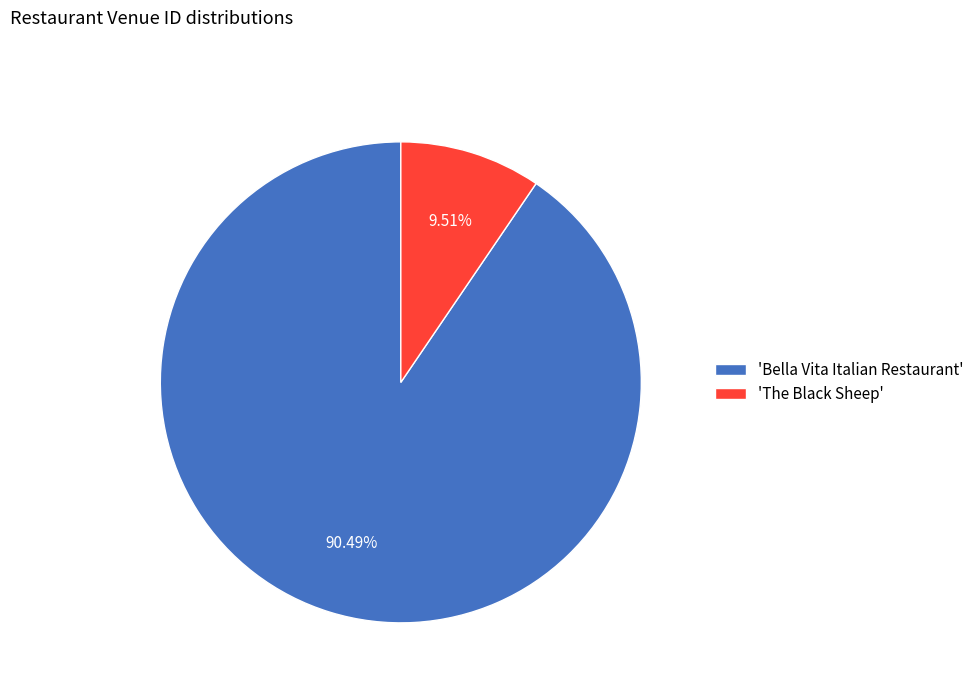

Between 'The Black Sheep' and 'Bella Vita Italian Restaurant', which is larger?

'Bella Vita Italian Restaurant'